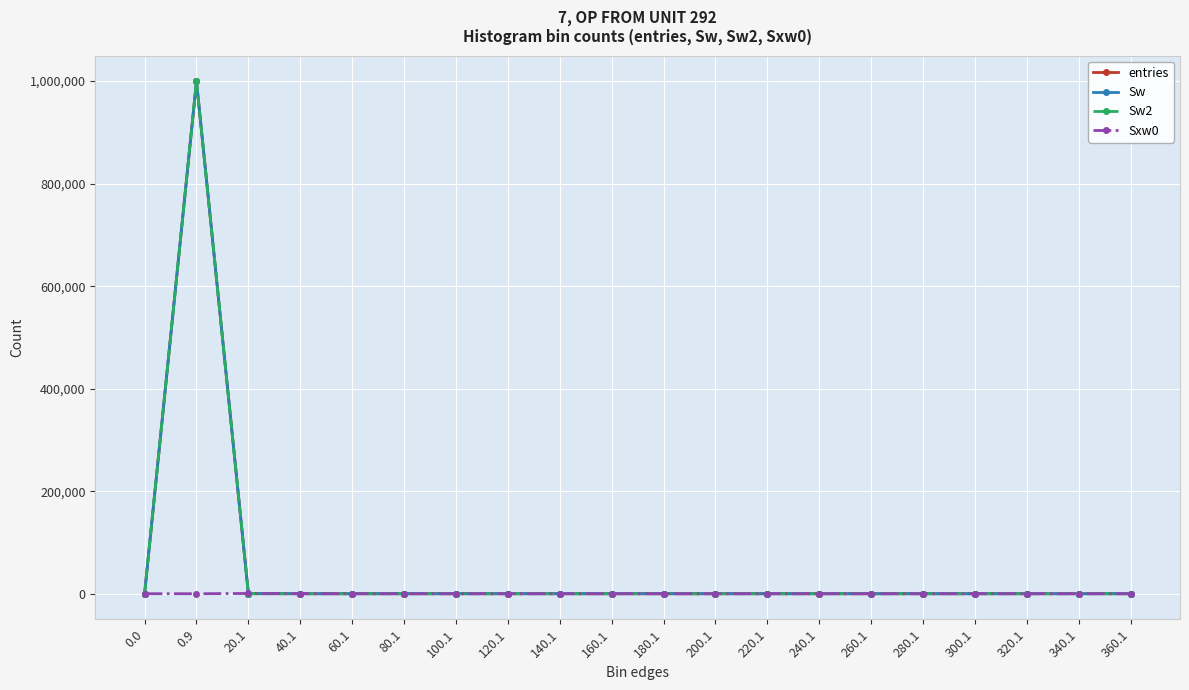

Is this an area chart (filled region under the line)?

No